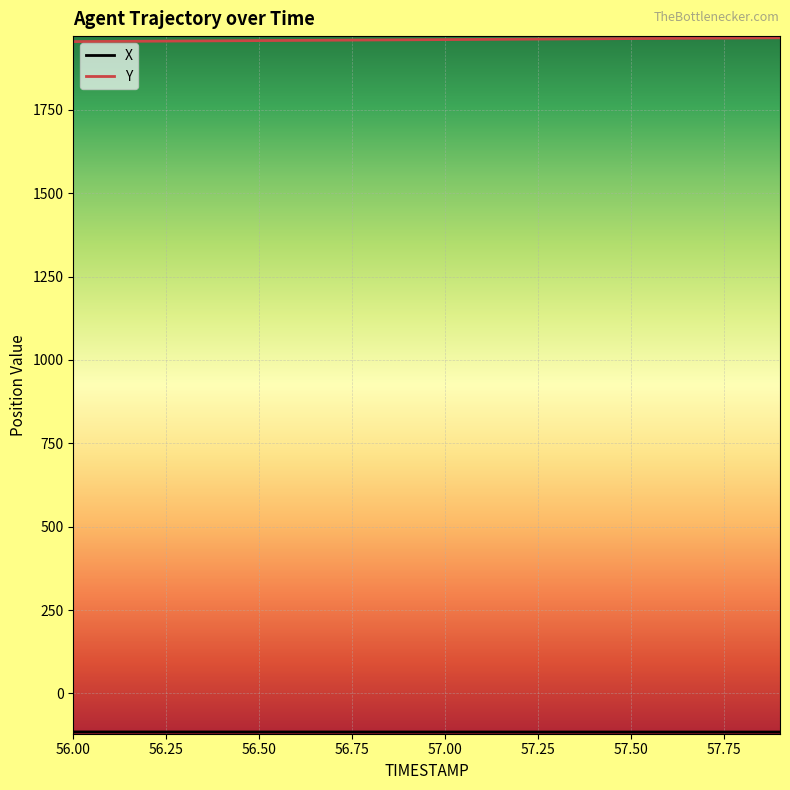

What is the maximum value shown in the chart?

1966.0